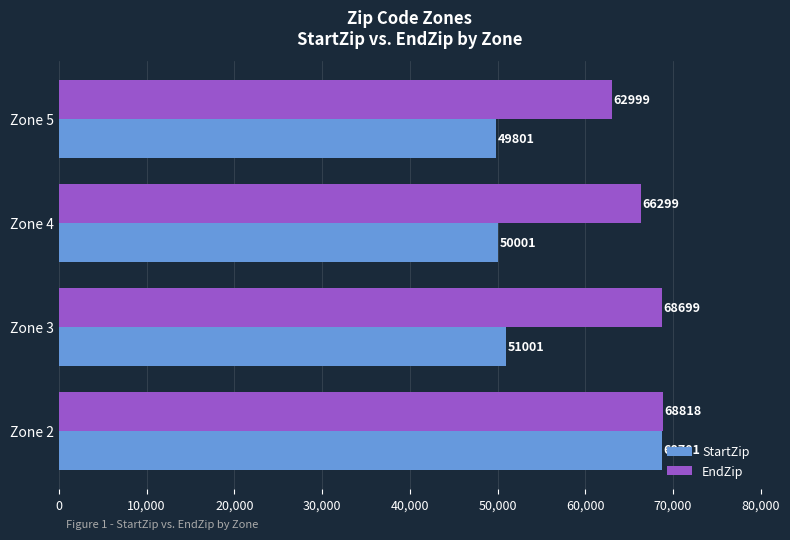

Rank the series by their average value, from lowest to highest.

StartZip, EndZip